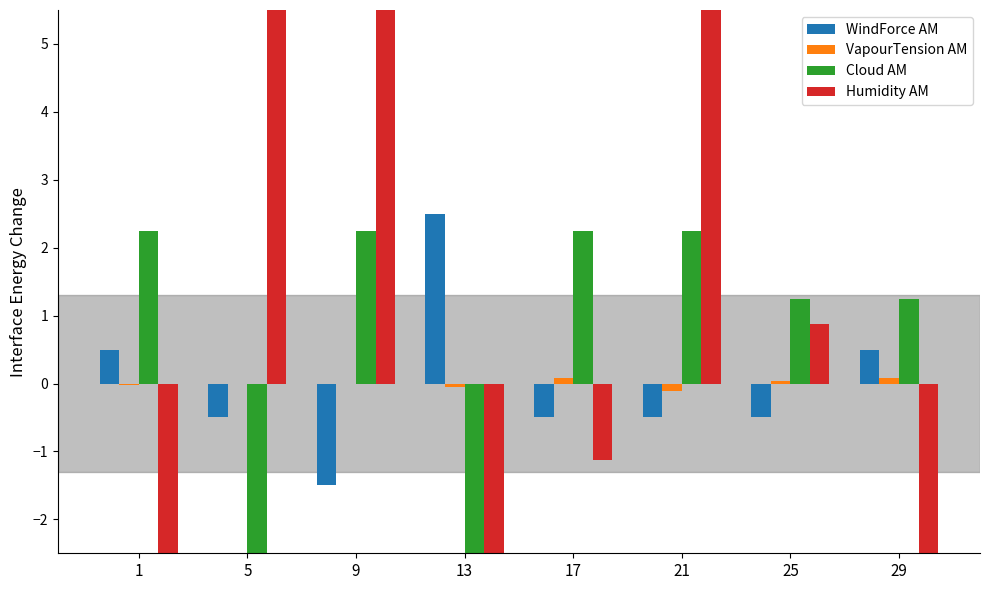

Rank the categories by VapourTension AM value from highest to lowest.

29, 17, 25, 9, 5, 1, 13, 21